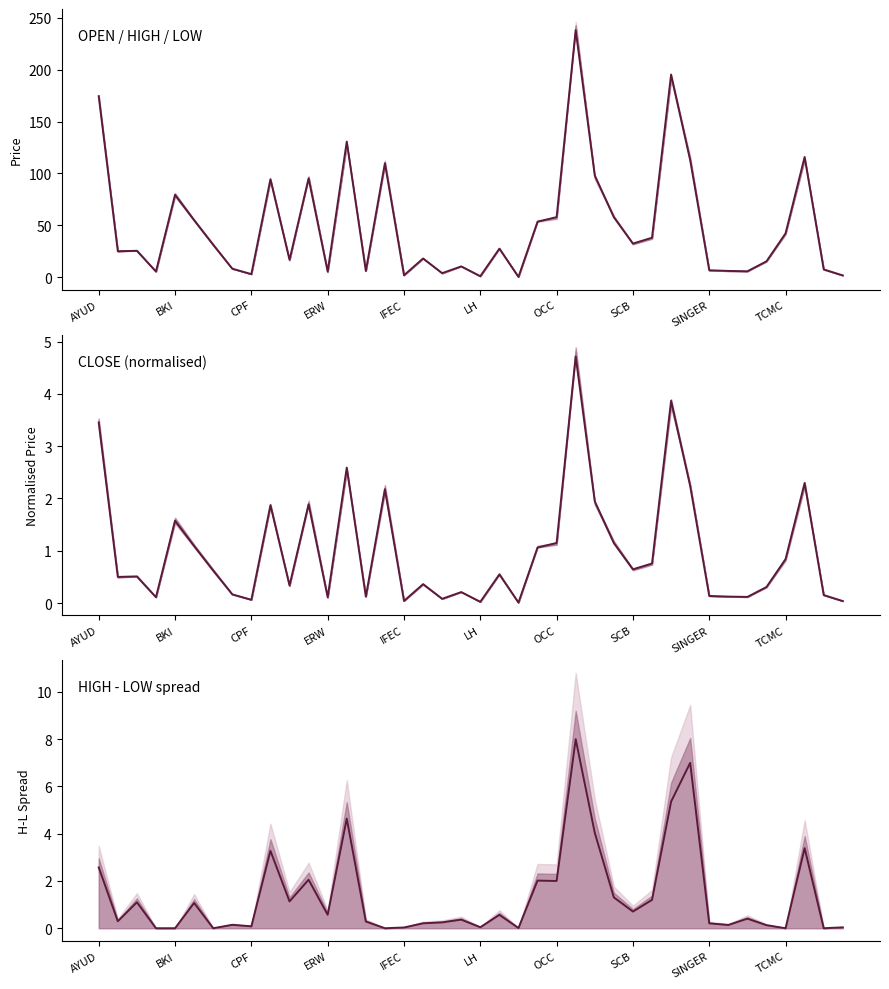

Reading left to right, extract all data points from this chart.

<CLOSE>: 174.4	25.2	25.6	5.6	79.5	55.0	31.4	8.4	3.1	94.5	16.9	95.3	5.6	130.7	6.2	109.9	2.0	18.2	4.1	10.6	1.2	27.6	0.4	53.6	58.0	238.0	98.1	57.9	32.6	38.2	195.2	113.0	6.8	6.2	5.9	15.5	42.3	115.9	7.7	1.9
<CLOSE> normalised: 3.5	0.5	0.5	0.1	1.6	1.1	0.6	0.2	0.1	1.9	0.3	1.9	0.1	2.6	0.1	2.2	0.0	0.4	0.1	0.2	0.0	0.5	0.0	1.1	1.1	4.7	1.9	1.1	0.6	0.8	3.9	2.2	0.1	0.1	0.1	0.3	0.8	2.3	0.2	0.0
<HIGH>-<LOW> spread: 2.6	0.3	1.1	0.0	0.0	1.1	0.0	0.1	0.1	3.3	1.1	2.1	0.6	4.6	0.3	0.0	0.0	0.2	0.2	0.4	0.0	0.6	0.0	2.0	2.0	8.0	4.0	1.3	0.7	1.2	5.4	7.0	0.2	0.1	0.4	0.1	0.0	3.4	0.0	0.0